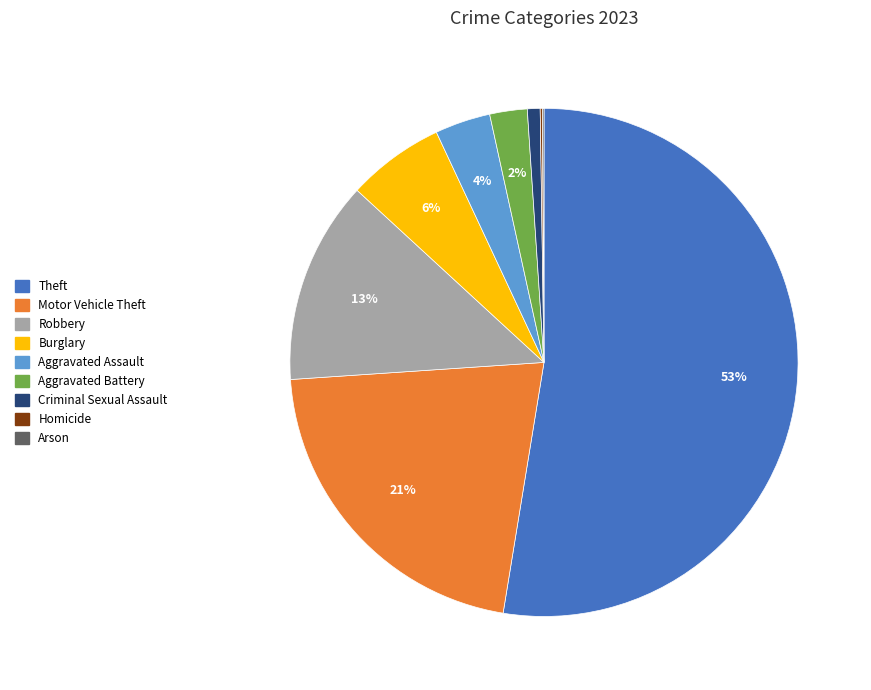

Which slice is the largest?

Theft